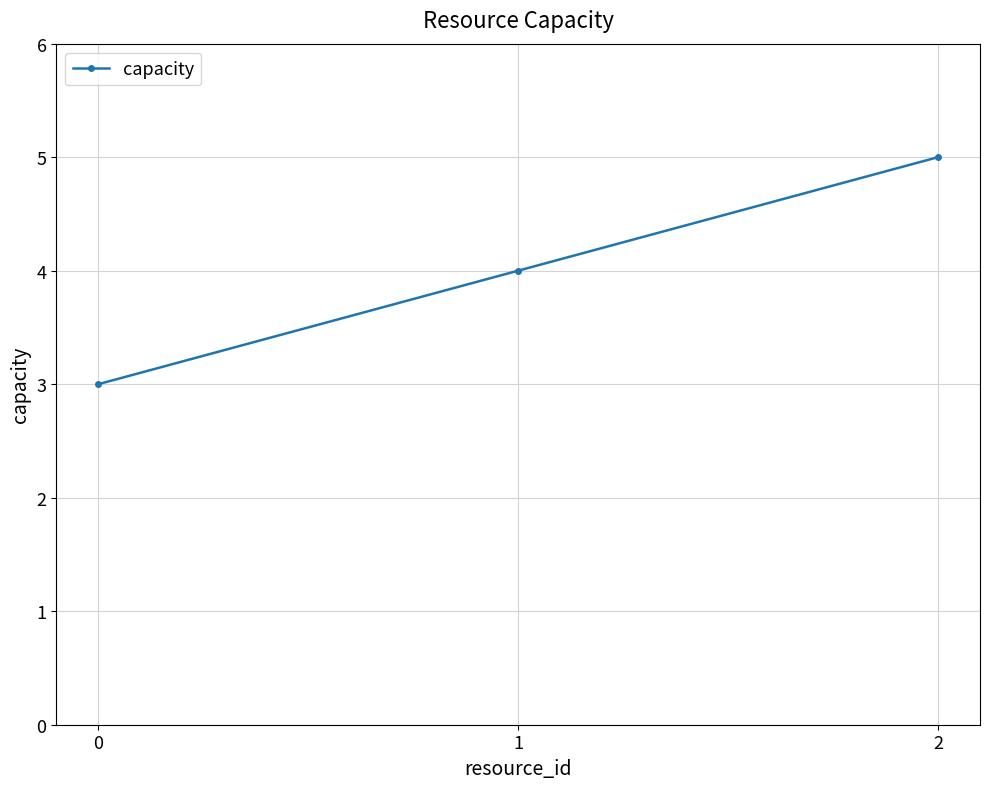

How many values are between 3 and 5?

3